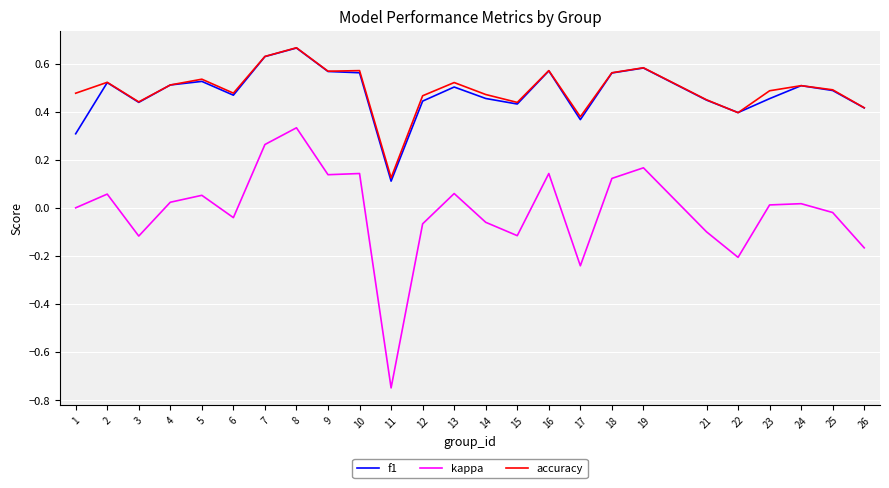

What is the total value across all series at 18?

1.2